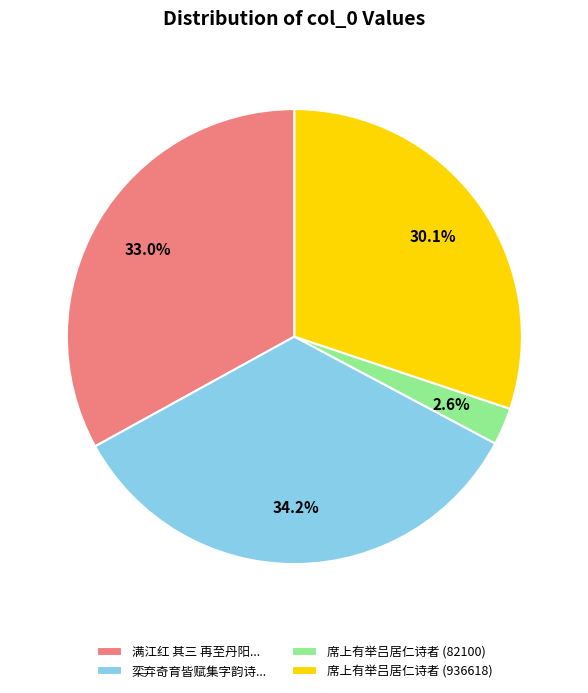

Is there a majority slice in this chart?

No